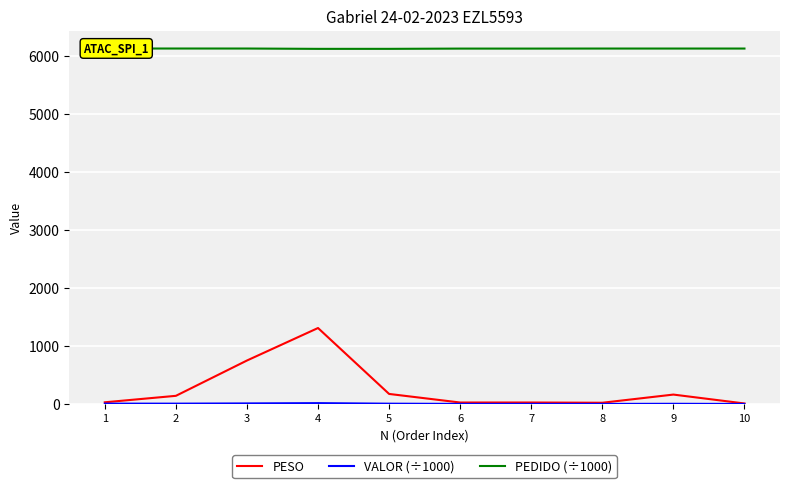

Which series has the widest spread of values?

PESO